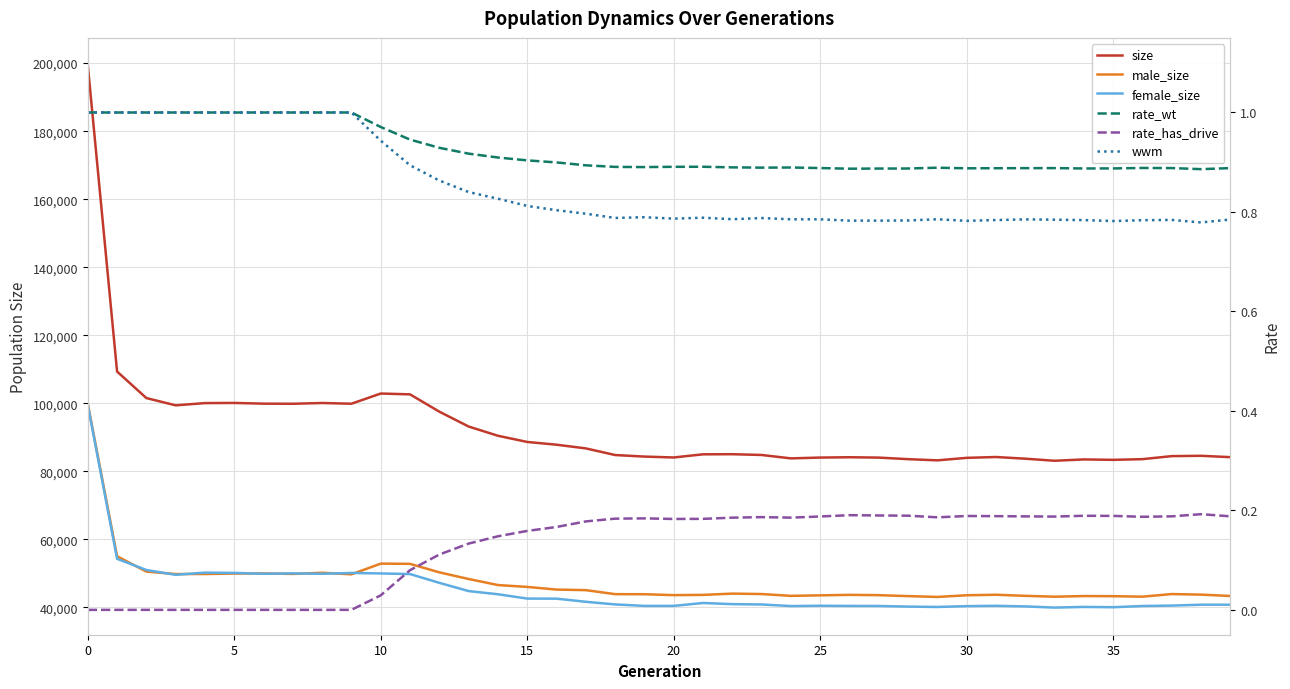

How many rate_wt values are between 0 and 1?

40